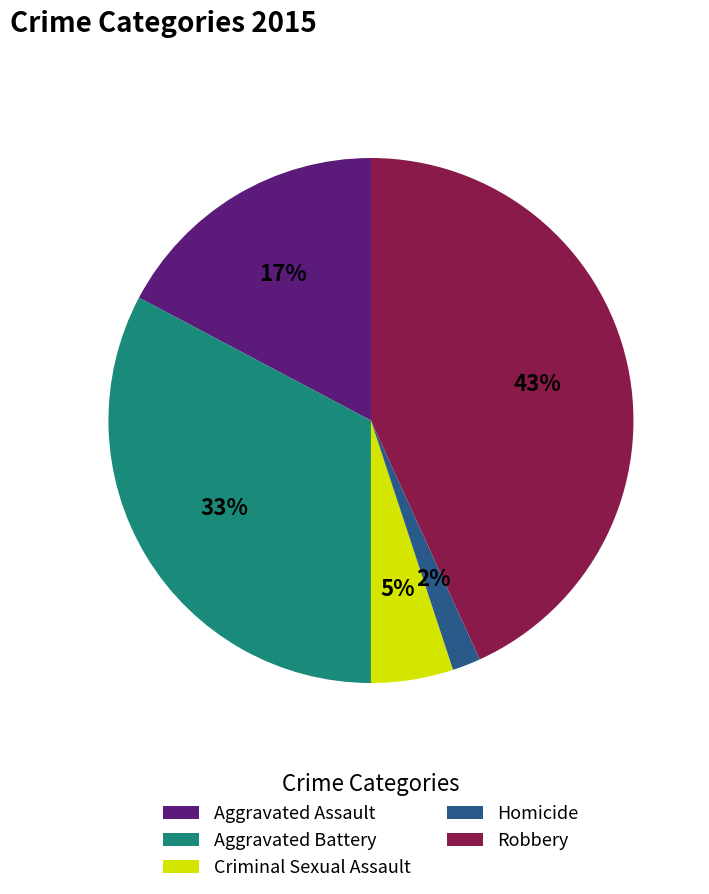

Is there any slice that represents more than half of the pie?

No